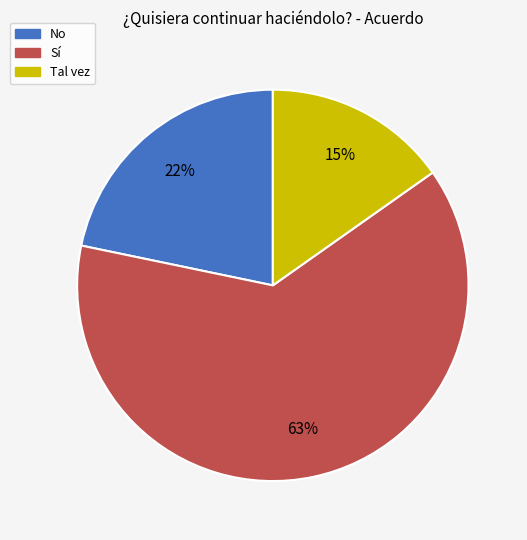

How many slices are in this pie chart?

3